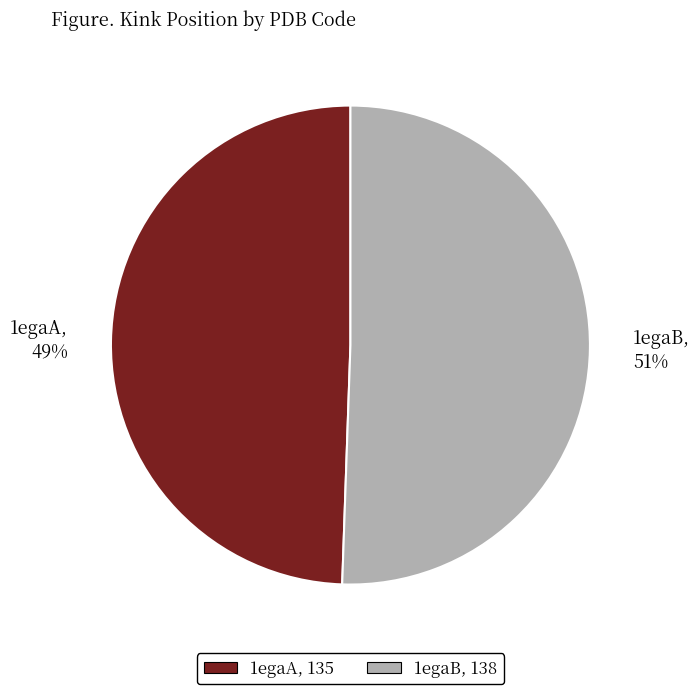

How many slices are in this pie chart?

2